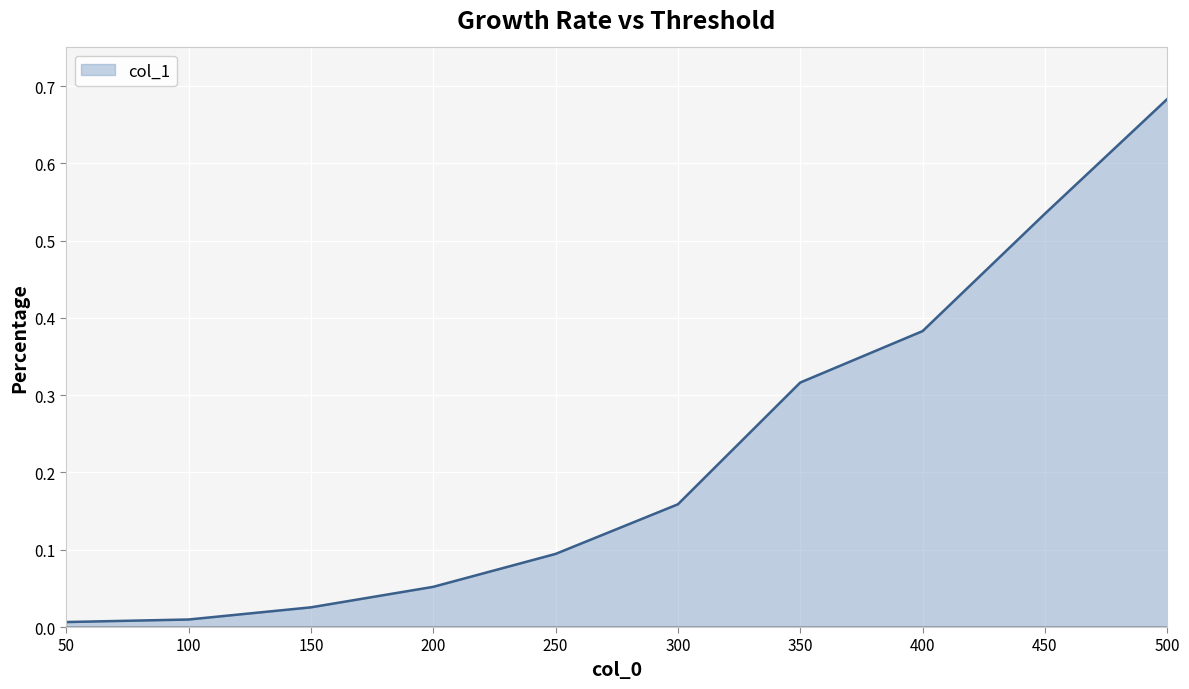

True or false: the data shows 1.0 at 500.

False